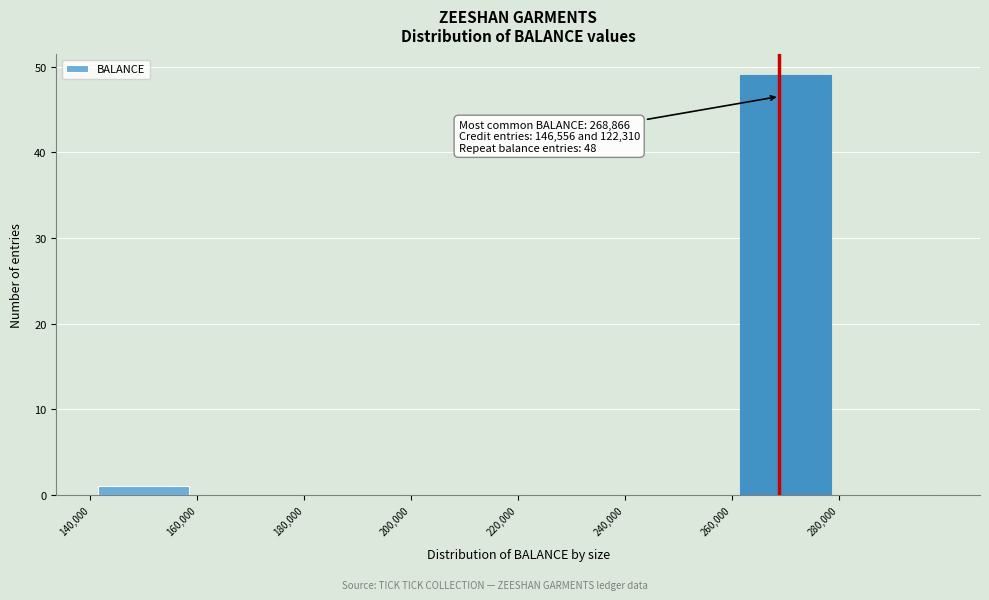

Which range on the x-axis has the tallest bar?

260000 to 280000